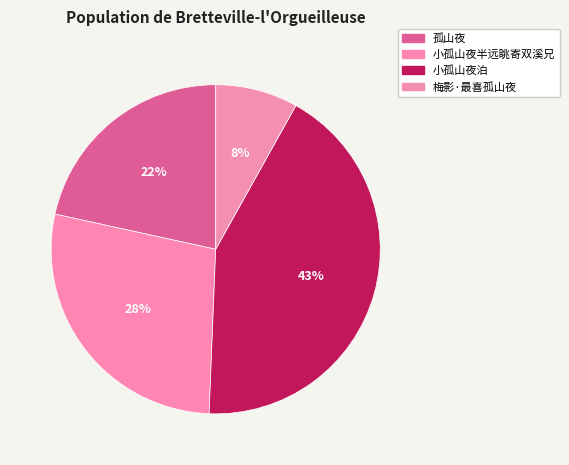

To the nearest percent, what is the difference between the 小孤山夜半远眺寄双溪兄 and 小孤山夜泊 slice percentages?

15%